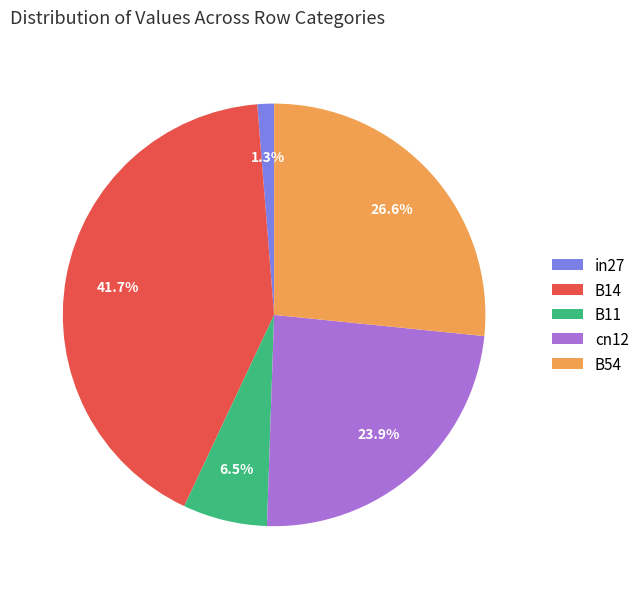

To the nearest percent, what percentage of the pie is in27?

1%